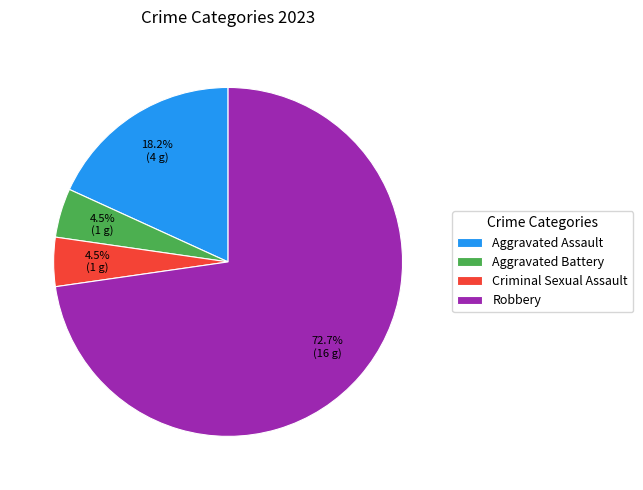

Do Criminal Sexual Assault and Robbery together represent more than half of the pie?

Yes